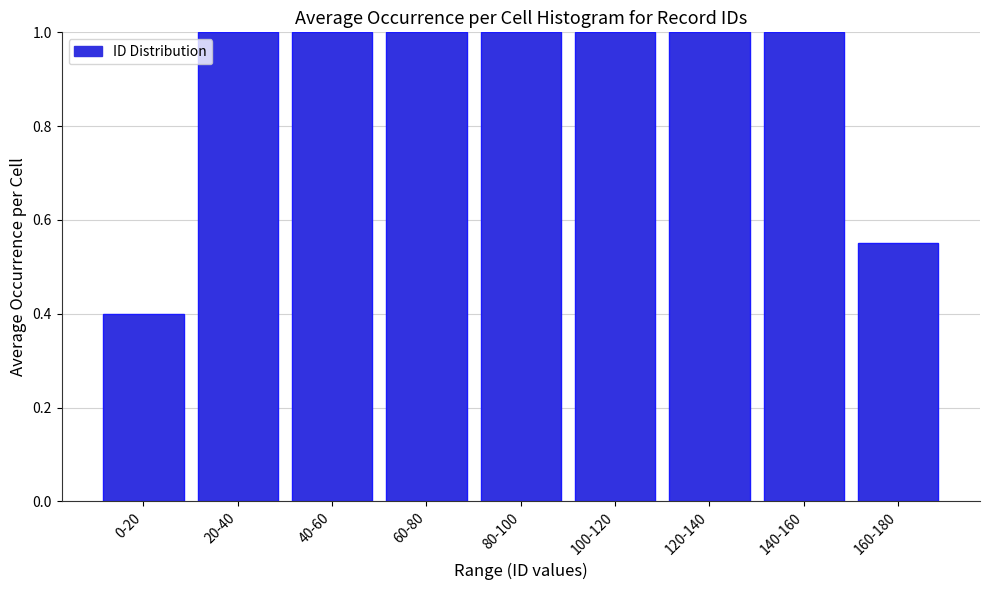

Which has a higher value, 60-80 or 160-180?

60-80